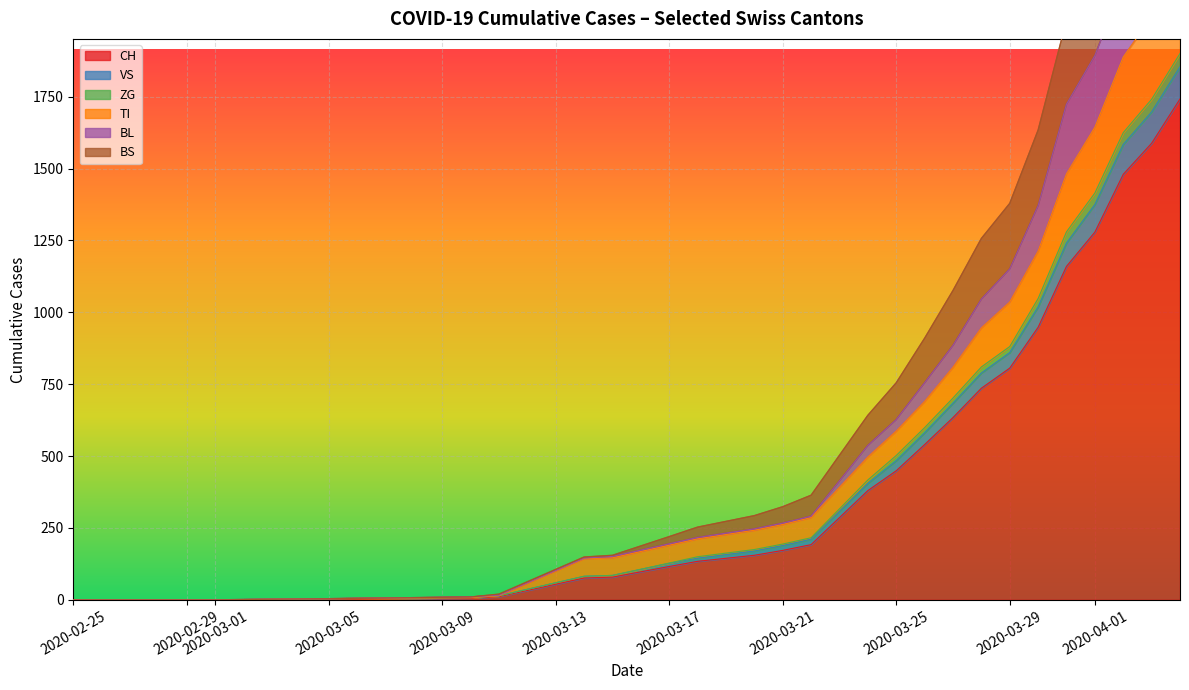

How many data points in ZG are above 62?

9